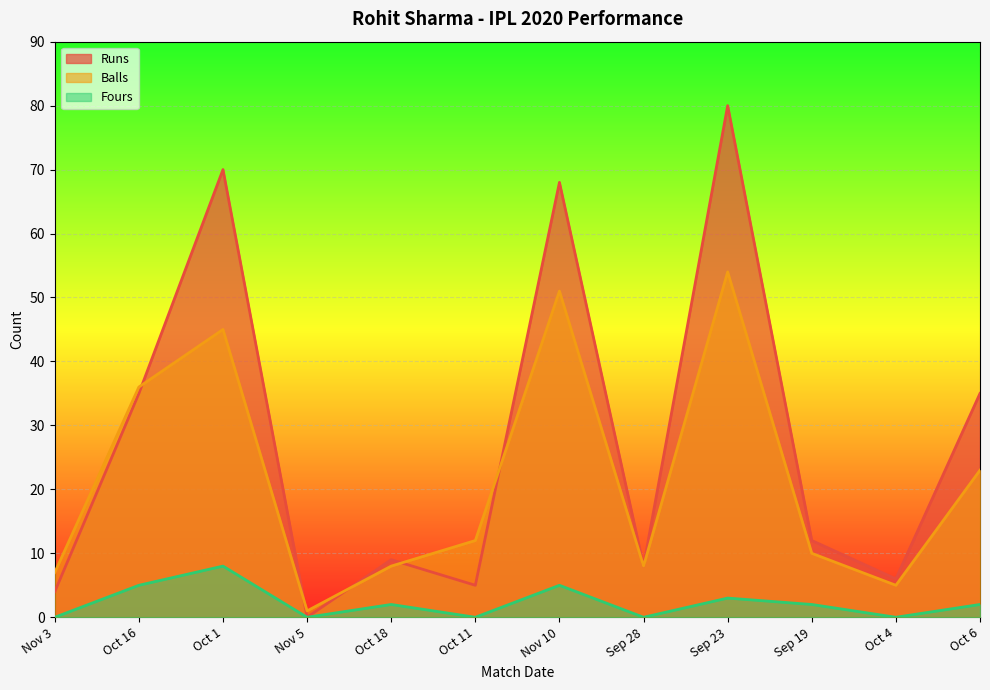

What is the sum of the fours values at Oct 1 and Nov 3?

8